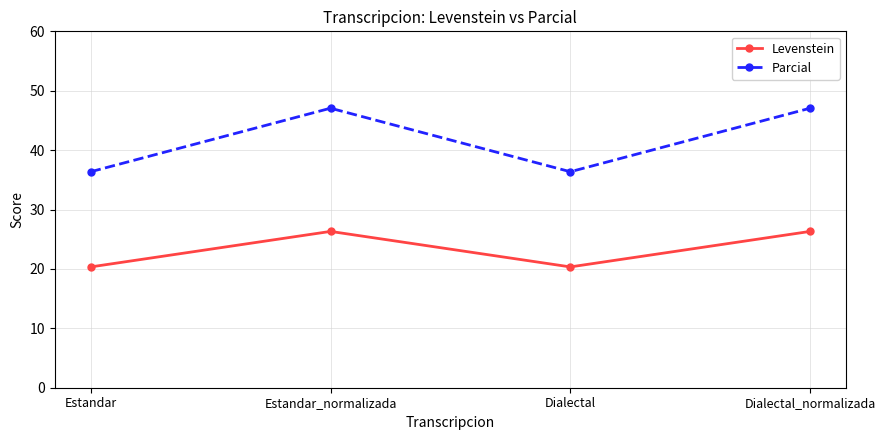

In Levenstein, how many points are higher than both neighbors (excluding endpoints)?

1